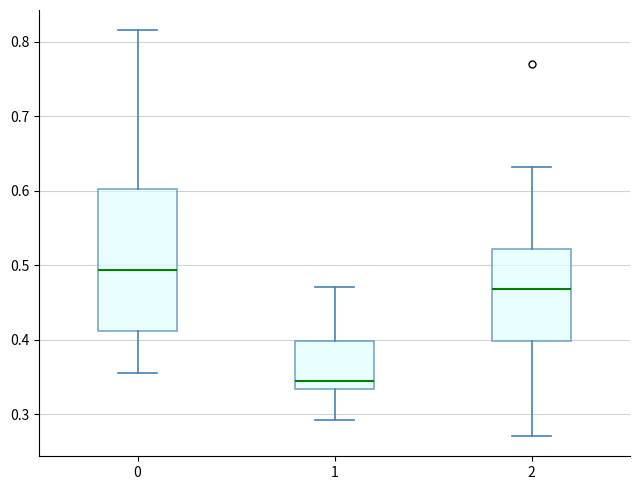

Comparing the boxes themselves (not the whiskers), which one is the tallest?

0